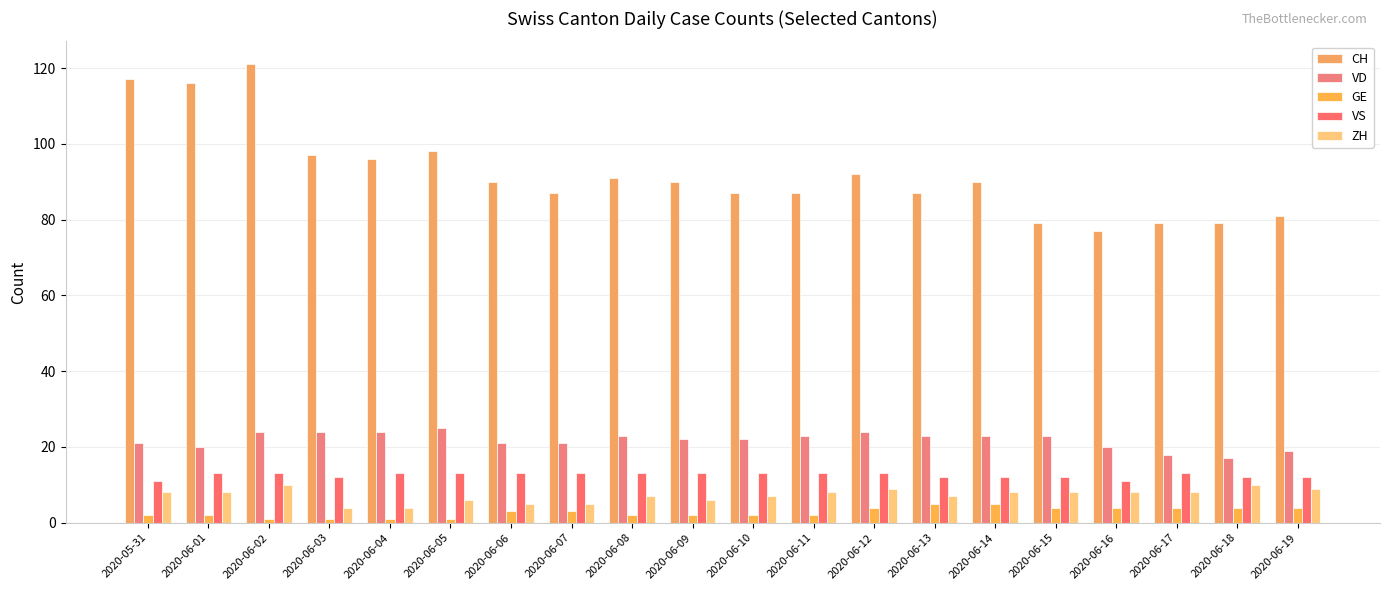

What is the approximate value of GE at 2020-06-18?

4